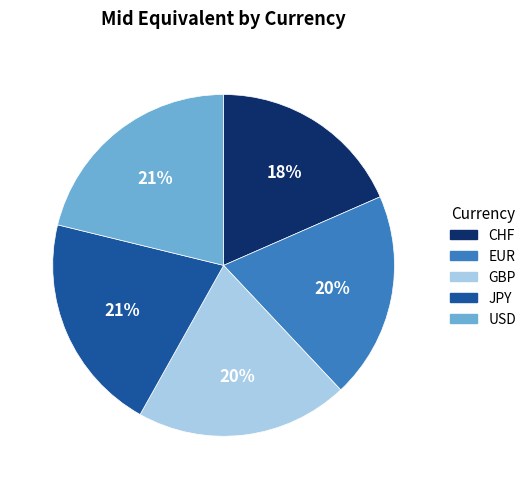

To the nearest percent, what is the combined percentage of GBP and EUR?

40%